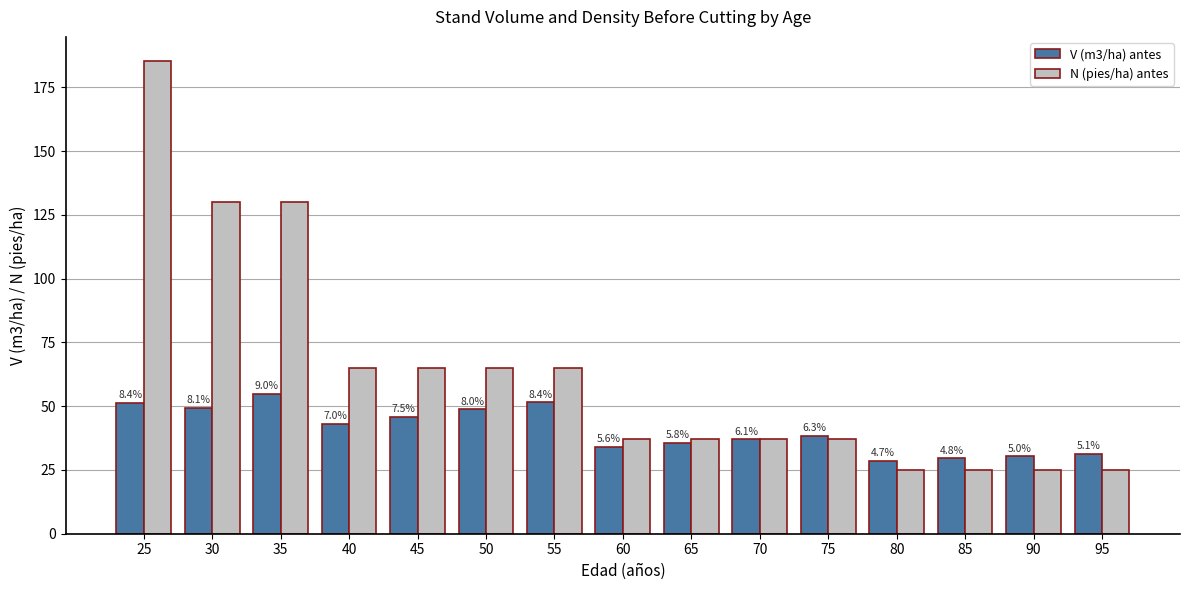

What is the difference between the maximum and second lowest values in the V (m3/ha) antes series?

25.4